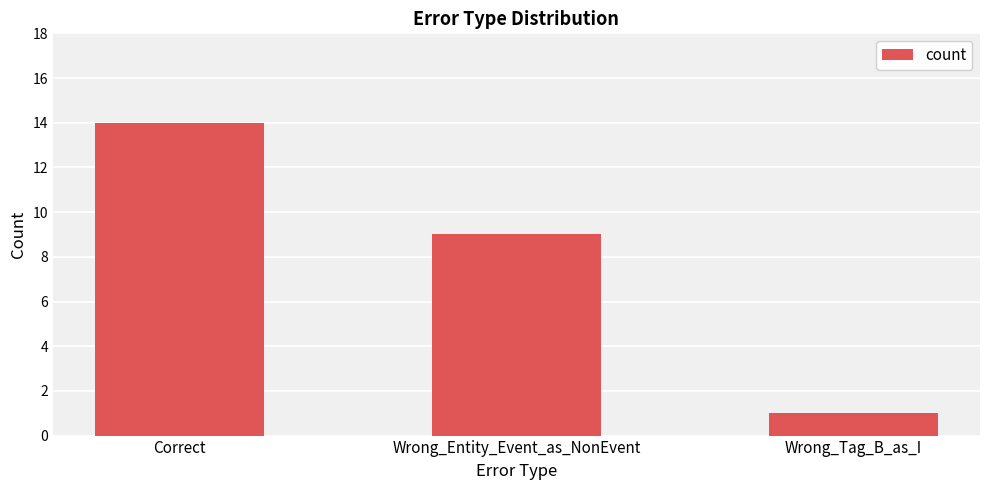

What is the ratio of the value at Correct to the value at Wrong_Entity_Event_as_NonEvent?

1.6